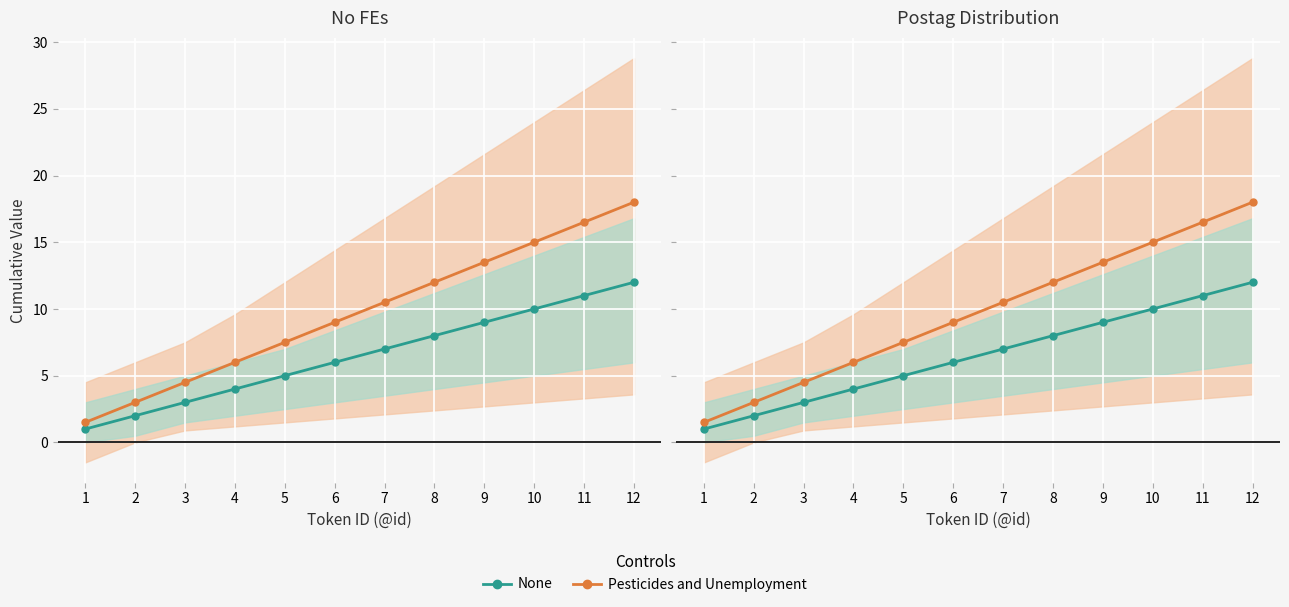

True or false: Pesticides and Unemployment has a value of 4.5 at 3.

True